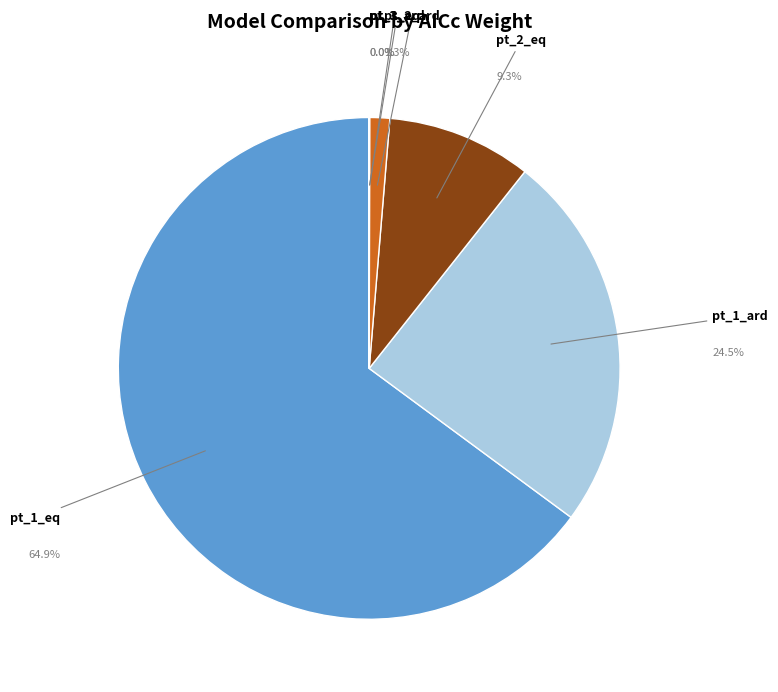

Does any single category account for the majority?

Yes